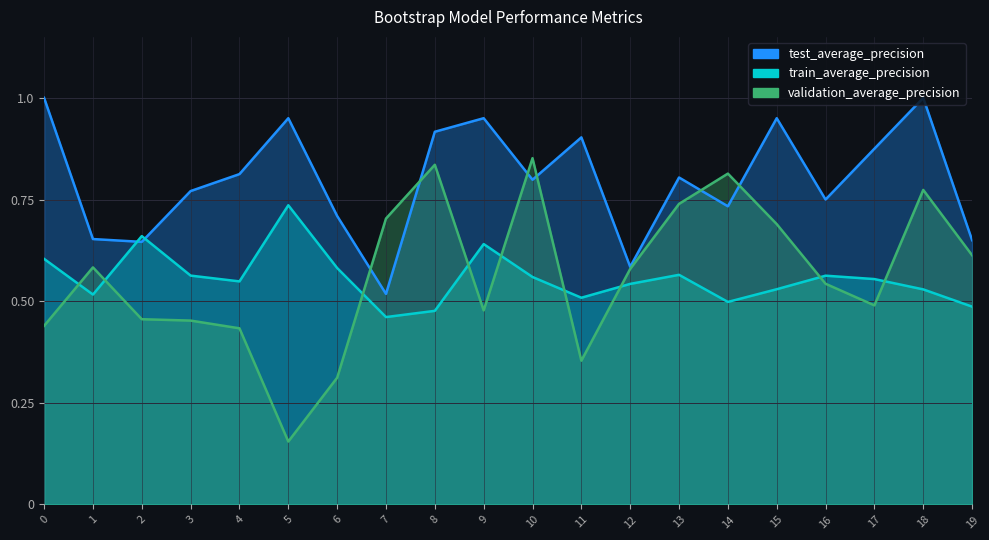

The value of train_average_precision at 13 is 0.2. True or false?

False